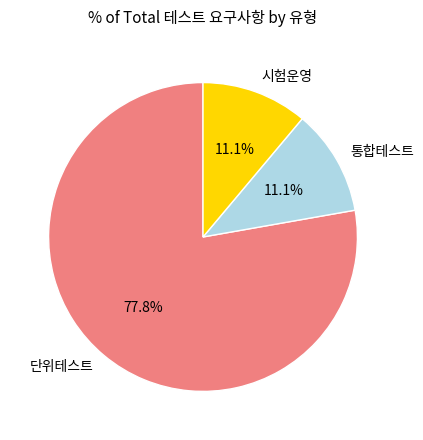

Count the number of slices in the pie.

3